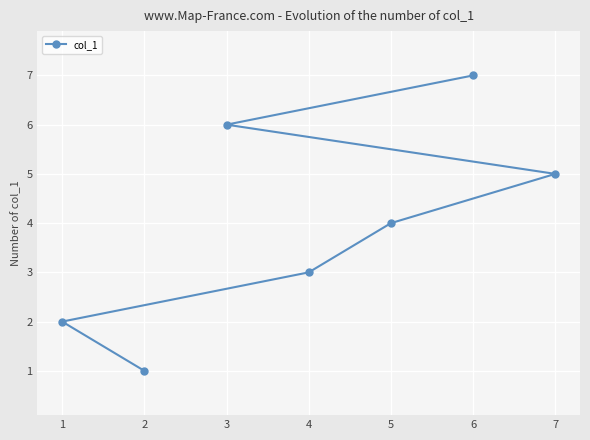

What is the ratio of the value at 6 to the value at 1?

3.5